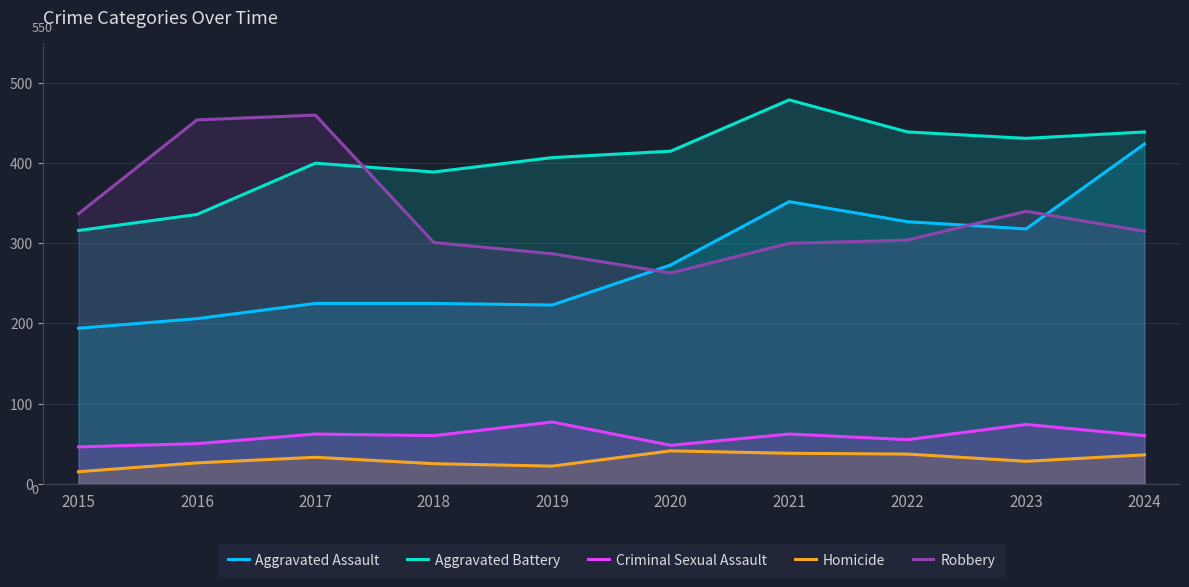

What is the value of the Criminal Sexual Assault point at the 9th from the left?

74